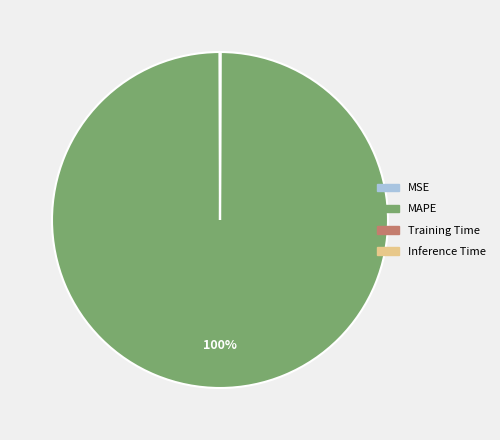

To the nearest percent, what is the difference between the largest and smallest slice percentages?

100%